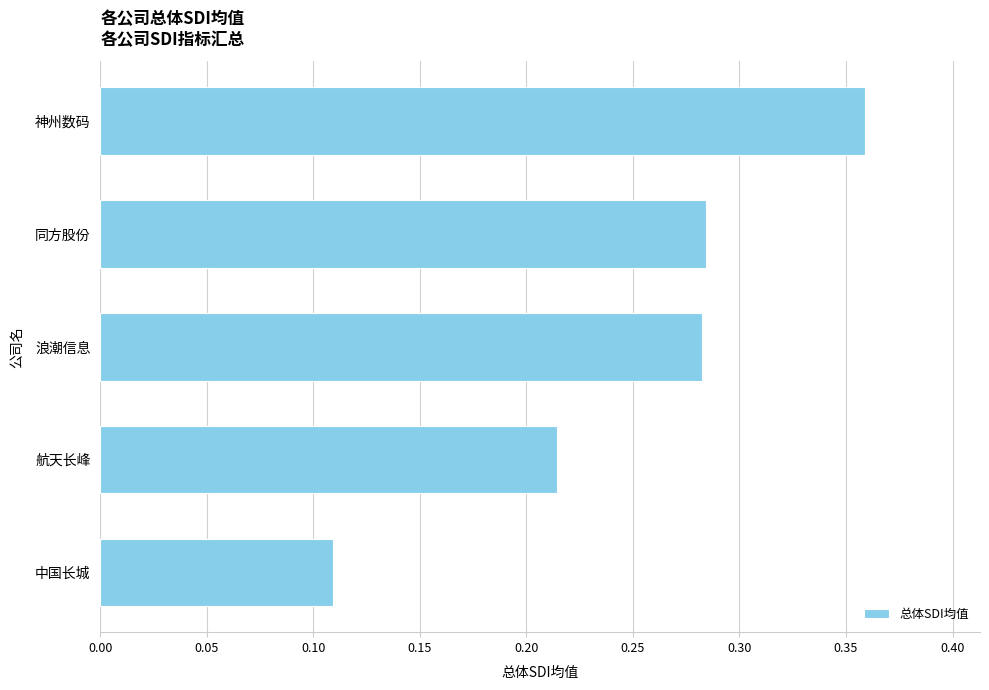

Which category has the lowest value across all series?

中国长城